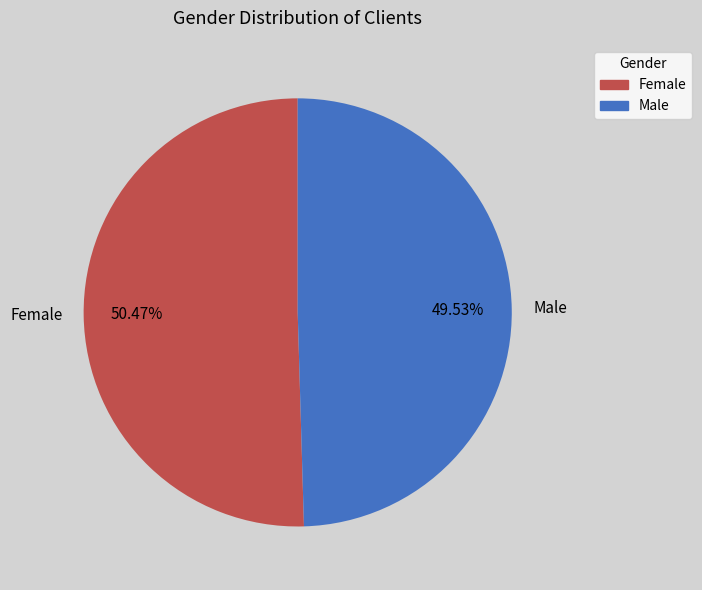

What percentage is the Male slice, to the nearest percent?

50%